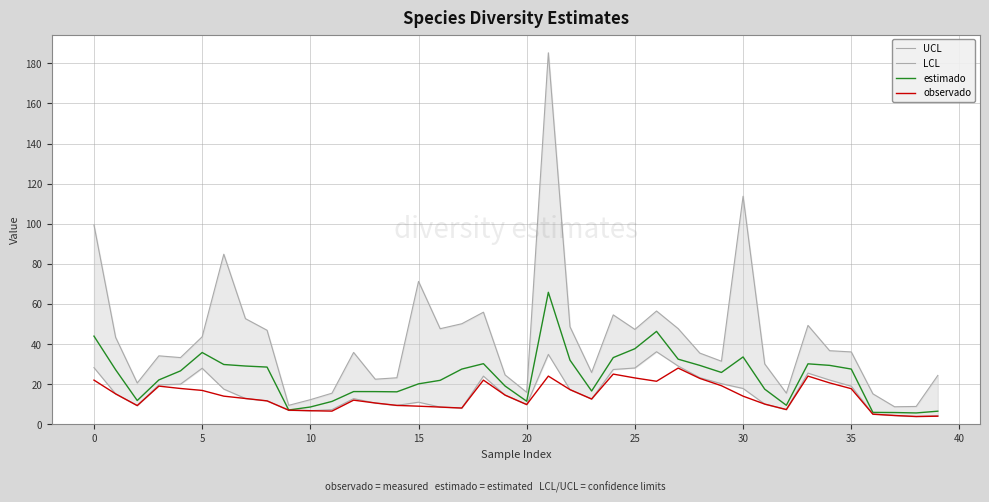

True or false: LCL has a value of 19.8 at 35.

False